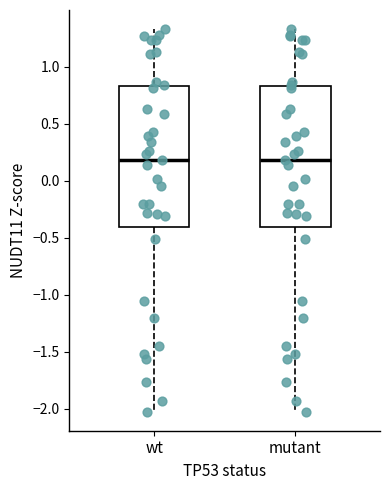

Reading left to right, read every box against the y-axis: the position of its median line, the range the box covers, and the ends of its whiskers. The values are not printed on the chart, so give them approximately, as read against the axis.

wt: median 0.20, box -0.40 to 0.85, whiskers -2.00 to 1.35
mutant: median 0.20, box -0.40 to 0.85, whiskers -2.00 to 1.35